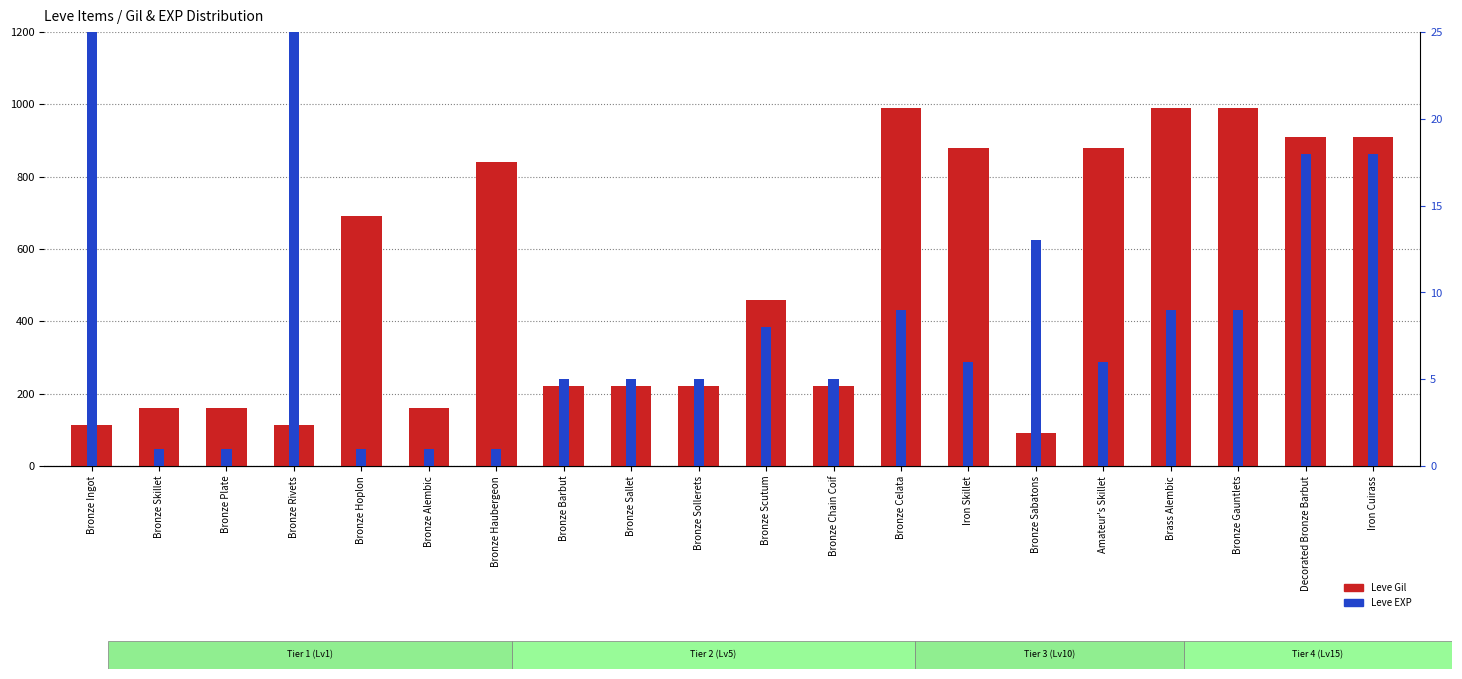

At which label is Leve Gil closest to 540?

Bronze Scutum